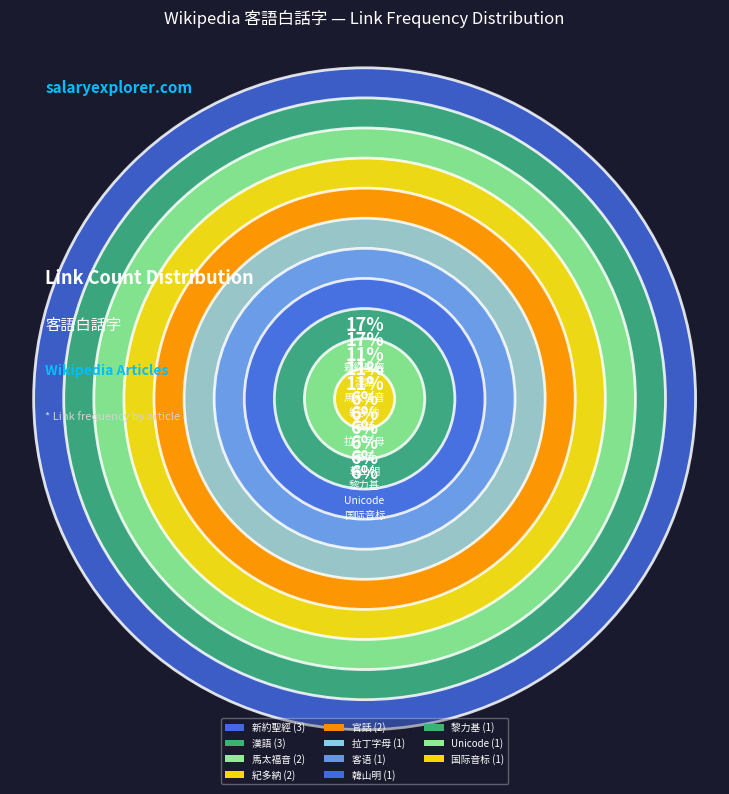

To the nearest percent, what is the average slice percentage?

9%